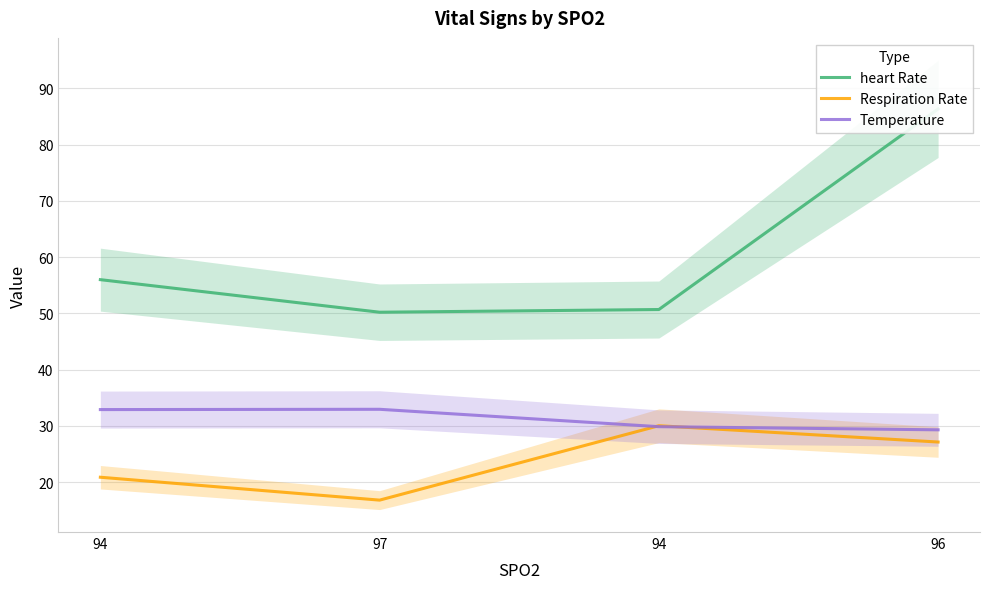

Is the value of Respiration Rate at 96 greater than the value of heart Rate at 97?

No